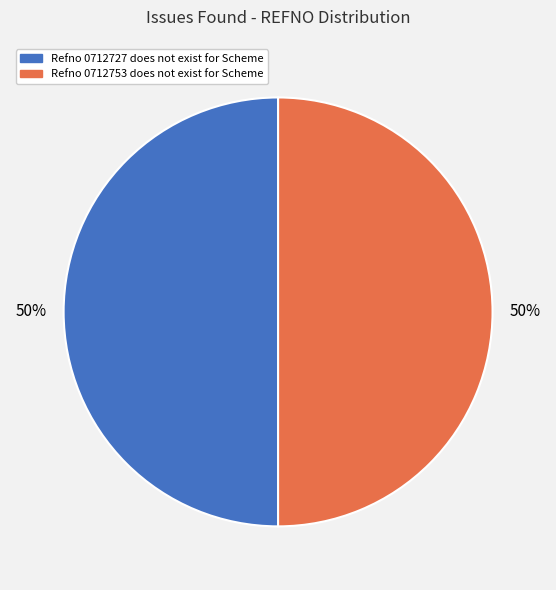

True or false: Refno 0712753 does not exist for Scheme accounts for 50% of the total.

True